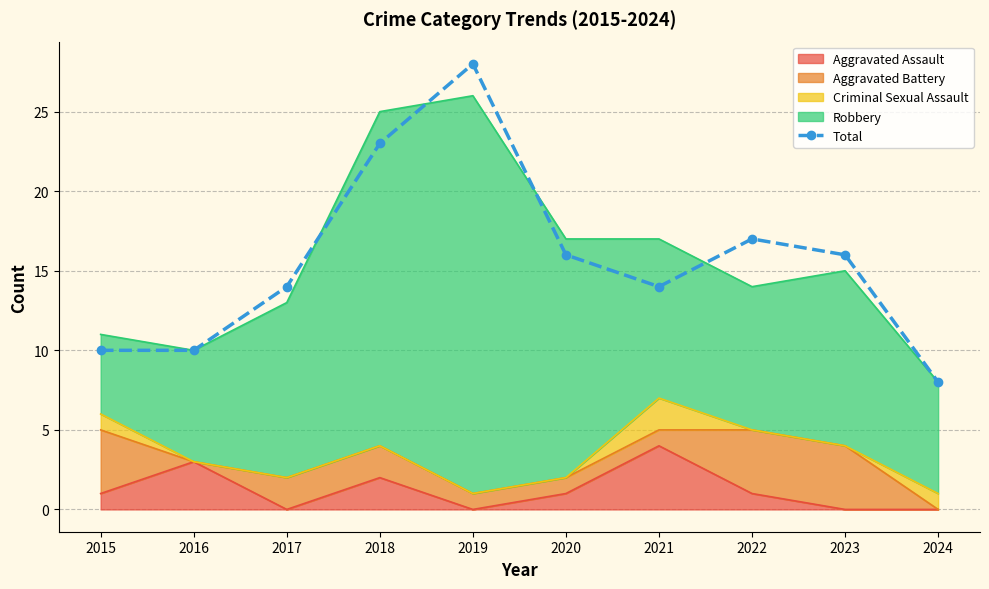

What is the minimum value shown in the chart?

8